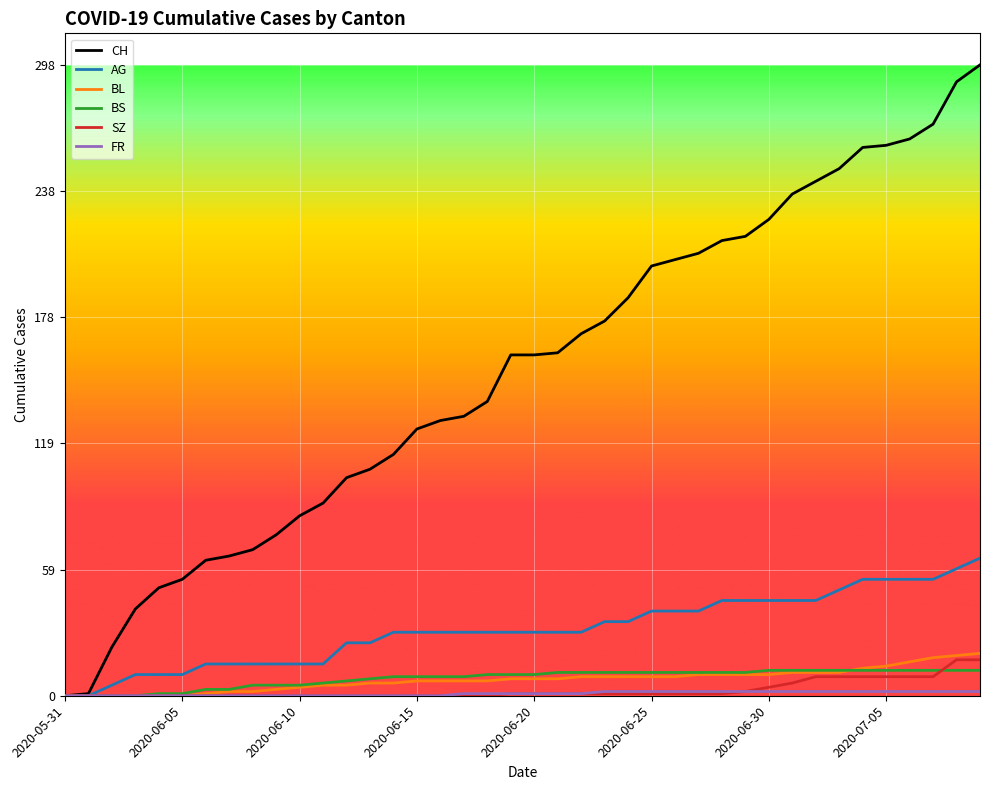

Which series has the largest total across all categories?

CH